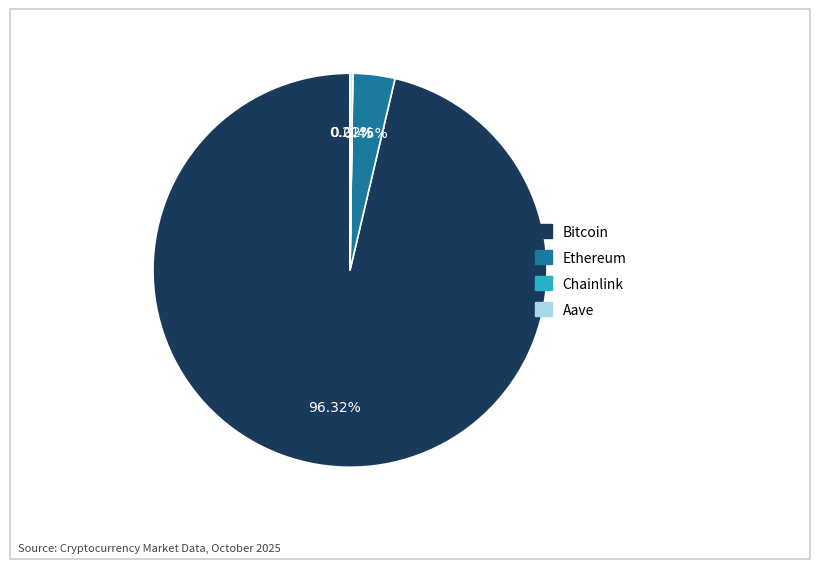

The Bitcoin slice represents 96% of the pie. True or false?

True